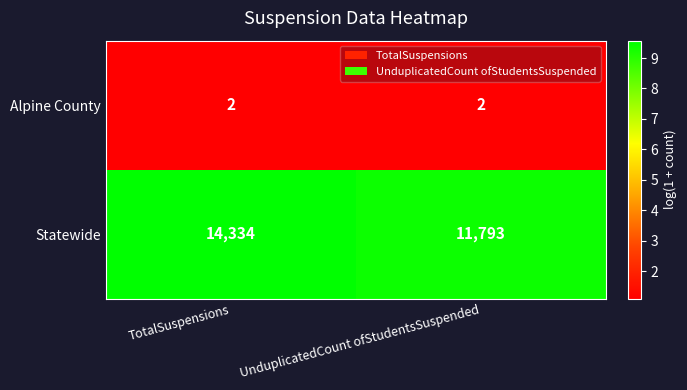

Which series has the widest spread of values?

Statewide